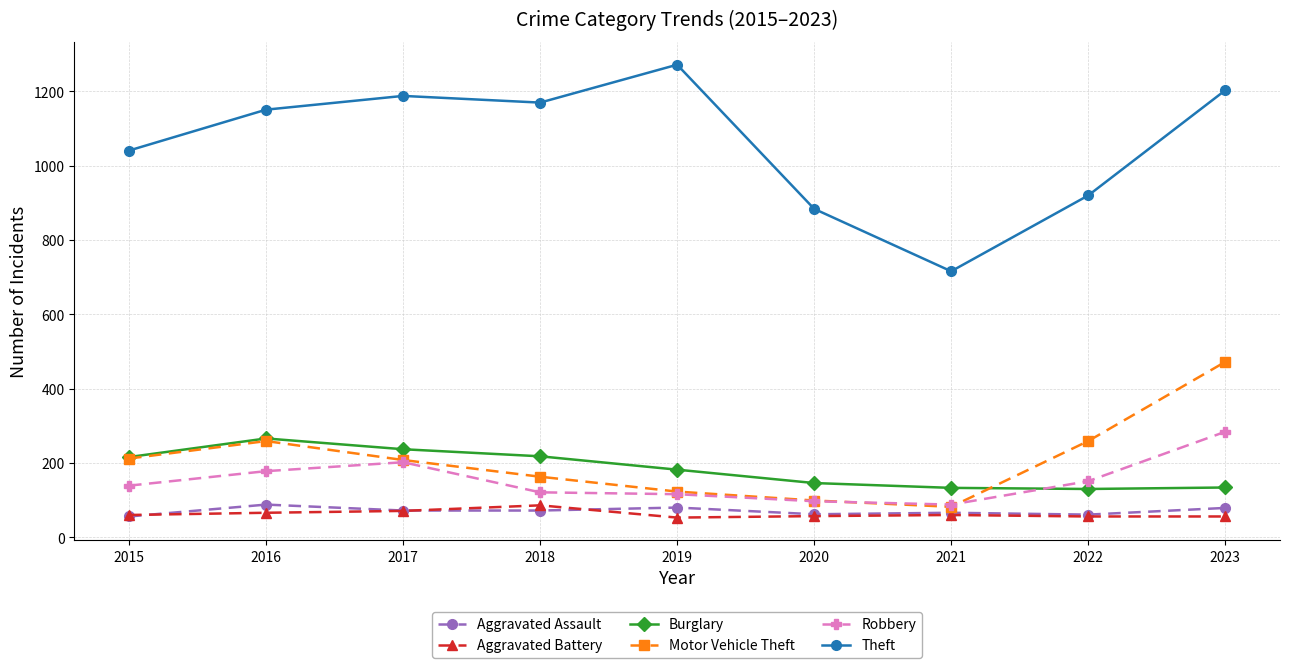

True or false: Burglary has a value of 69 at 2015.

False